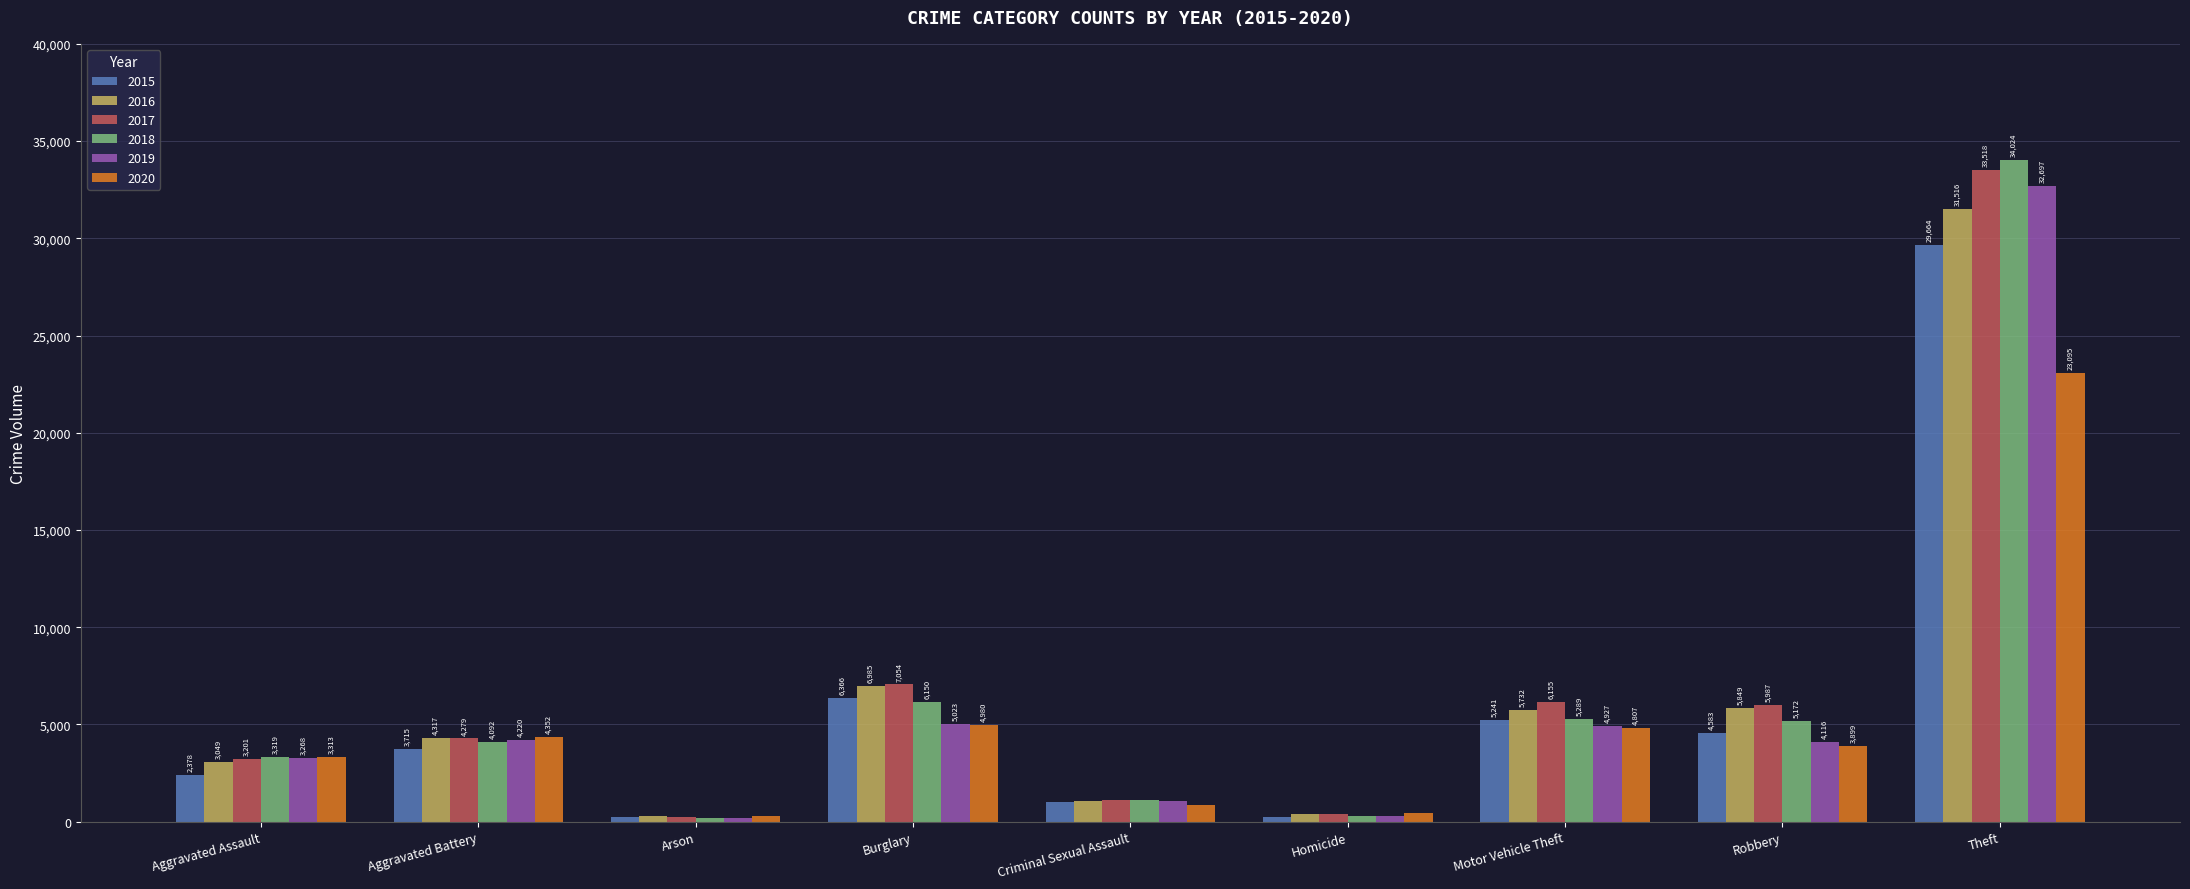

What is the difference between the 2016 values at Burglary and Robbery?

1136